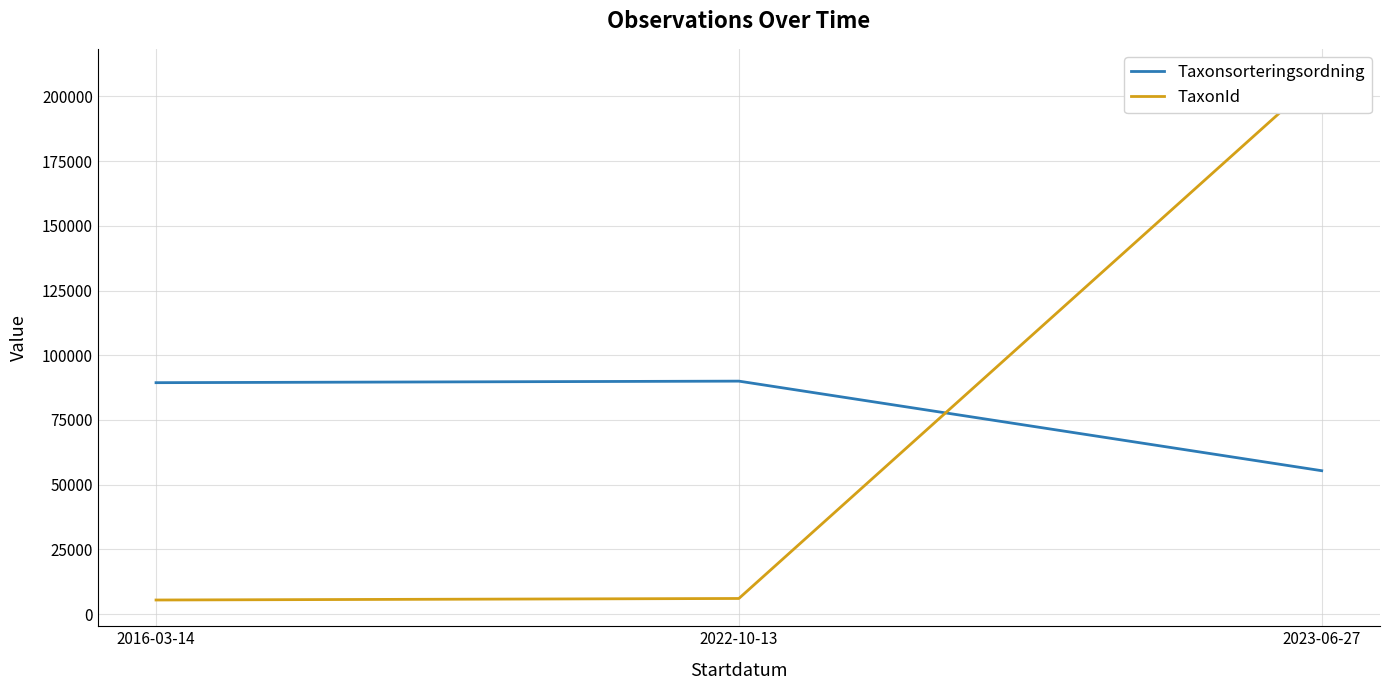

Rank the categories by Taxonsorteringsordning value from highest to lowest.

2022-10-13, 2016-03-14, 2023-06-27